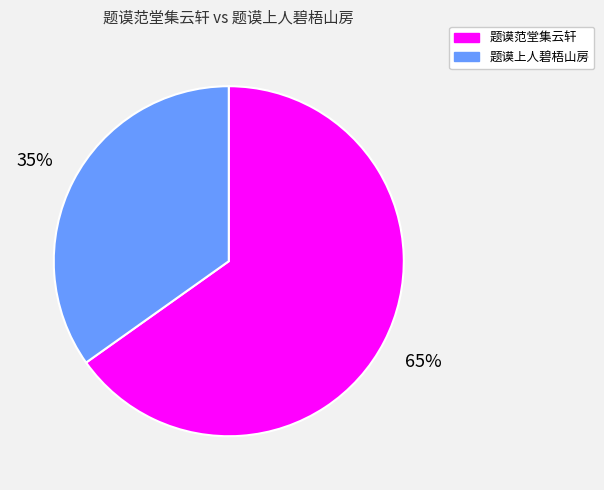

How many segments does this pie chart have?

2